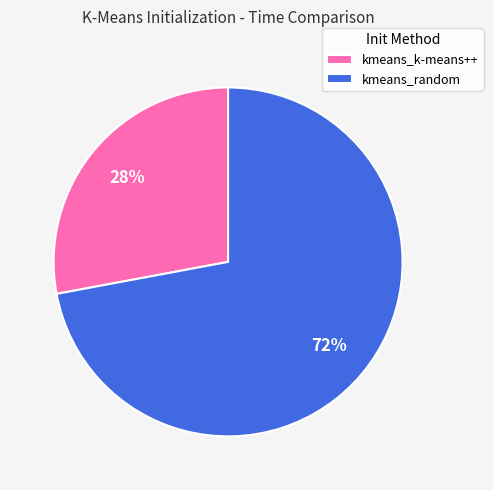

To the nearest percent, what percentage of the pie is kmeans_k-means++?

28%